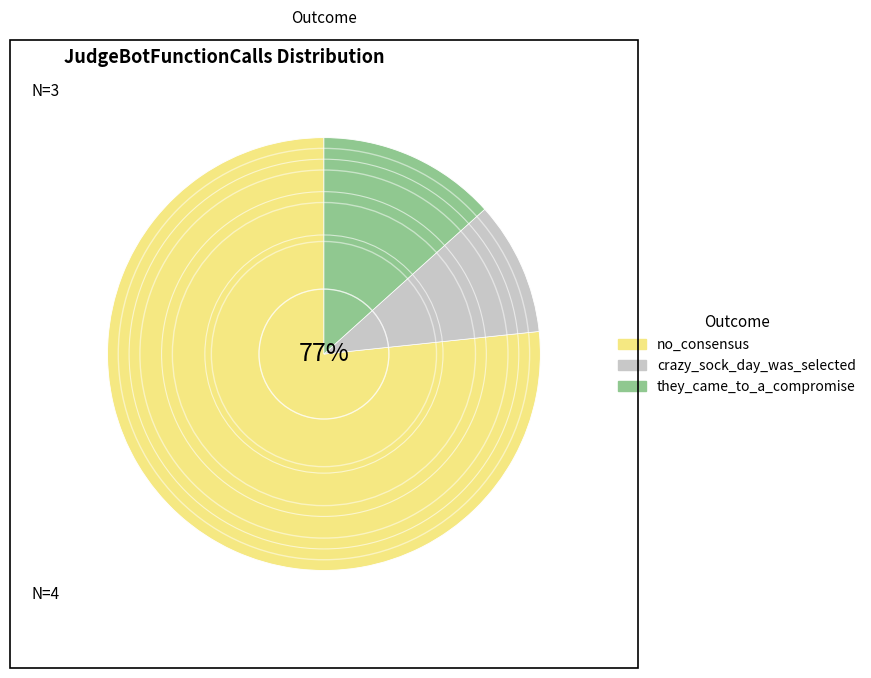

Which has a higher value, crazy_sock_day_was_selected or no_consensus?

no_consensus